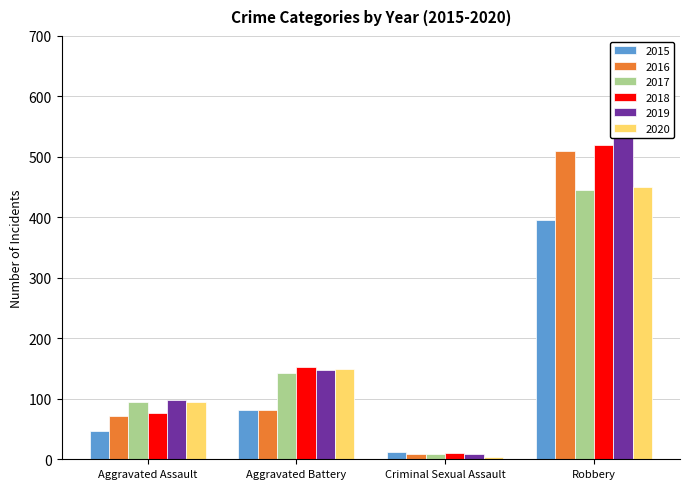

Reading right to left, list all the values displayed in this chart.

2015: 395	12	82	46
2016: 510	8	82	71
2017: 446	8	142	95
2018: 519	11	152	77
2019: 591	8	148	98
2020: 450	3	150	94